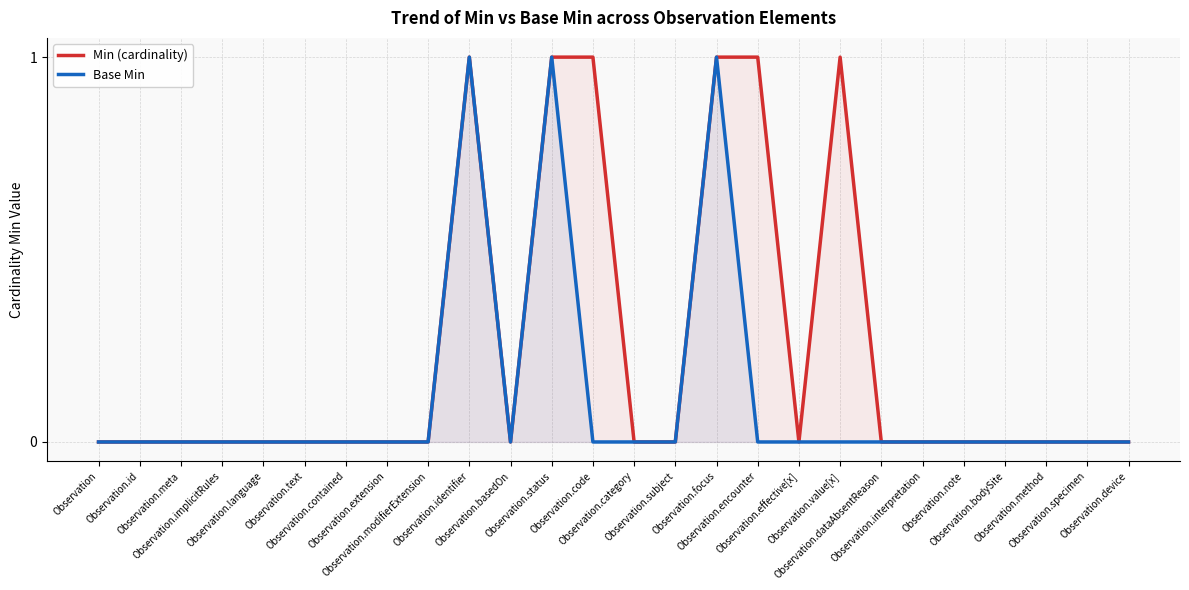

How many Min (cardinality) values are between 0 and 1?

26